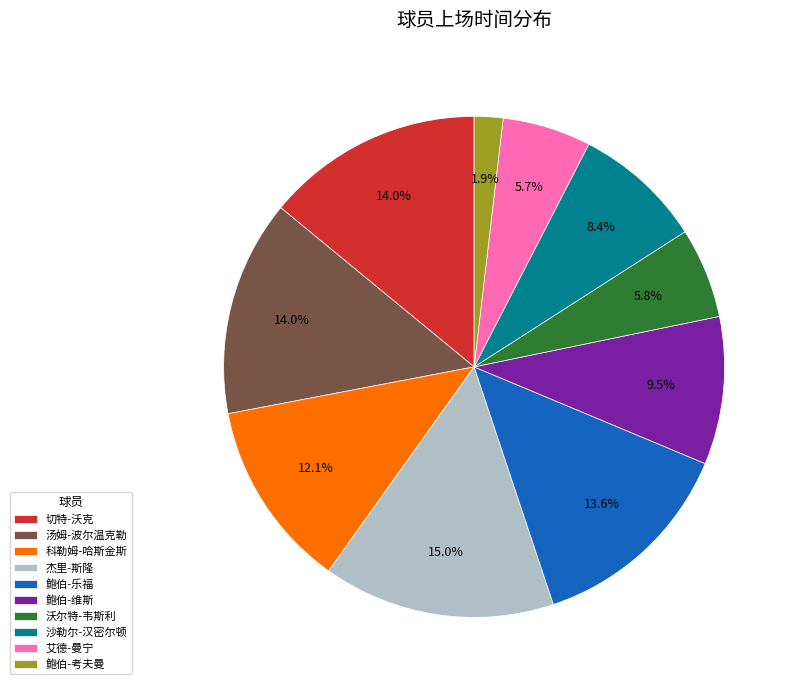

Combined, do 沙勒尔-汉密尔顿 and 艾德-曼宁 account for over 50%?

No